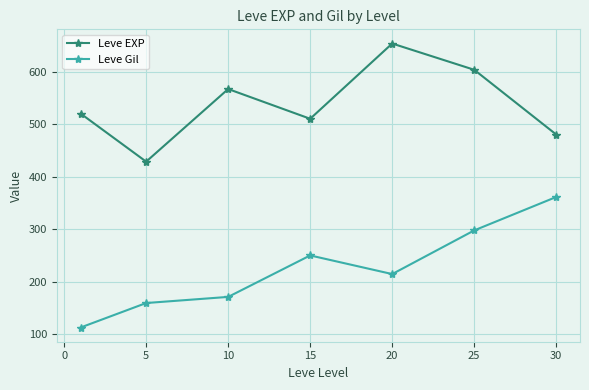

How many data points in Leve EXP are less than 520?

3